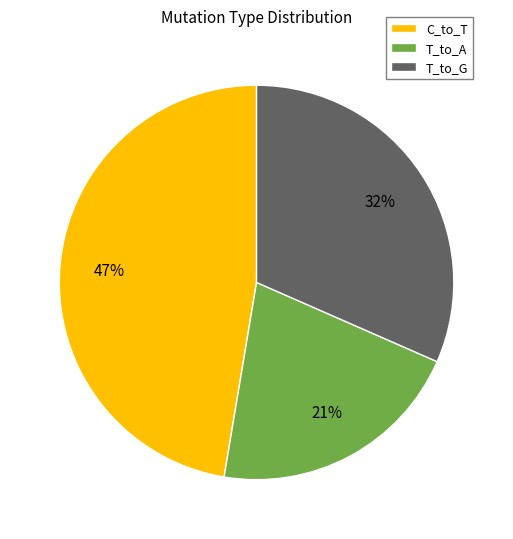

True or false: C_to_T accounts for 47% of the total.

True